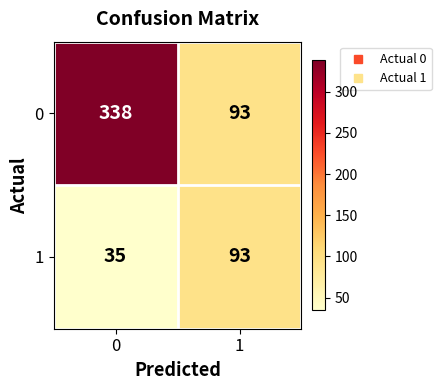

What is the spread (max minus min) of values at 0?

303